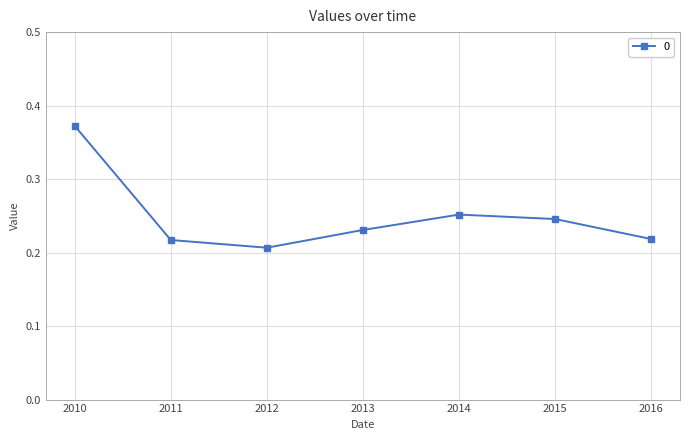

True or false: there are more than 1 points higher than both neighbors.

False